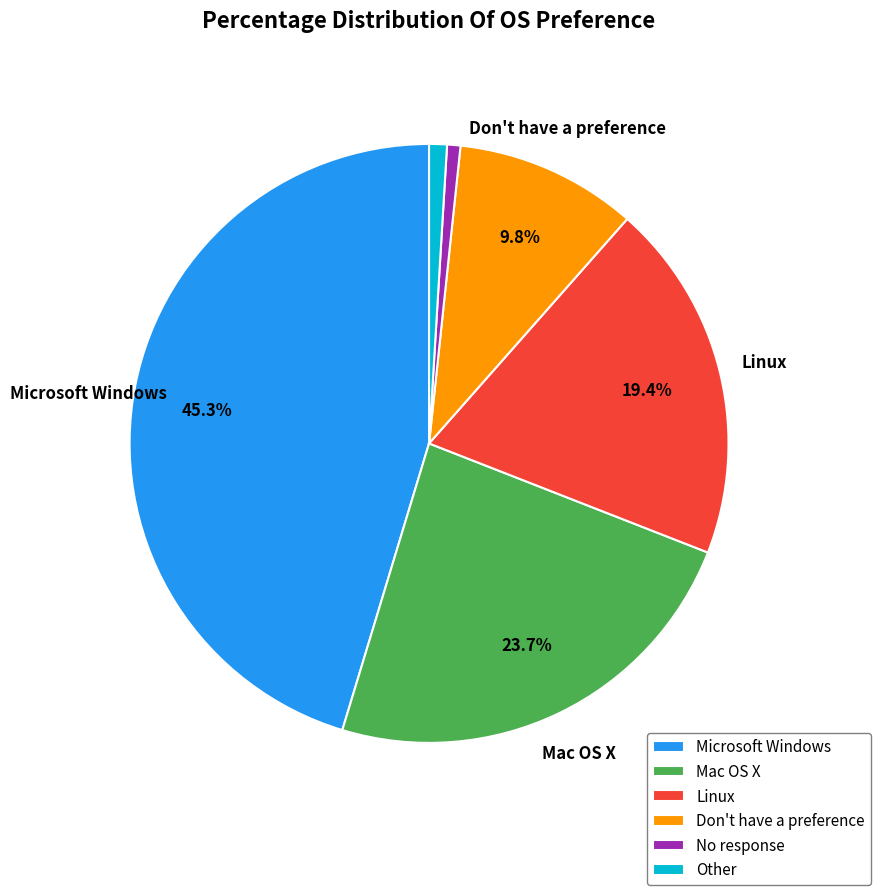

Which category has the biggest portion of the pie?

Microsoft Windows